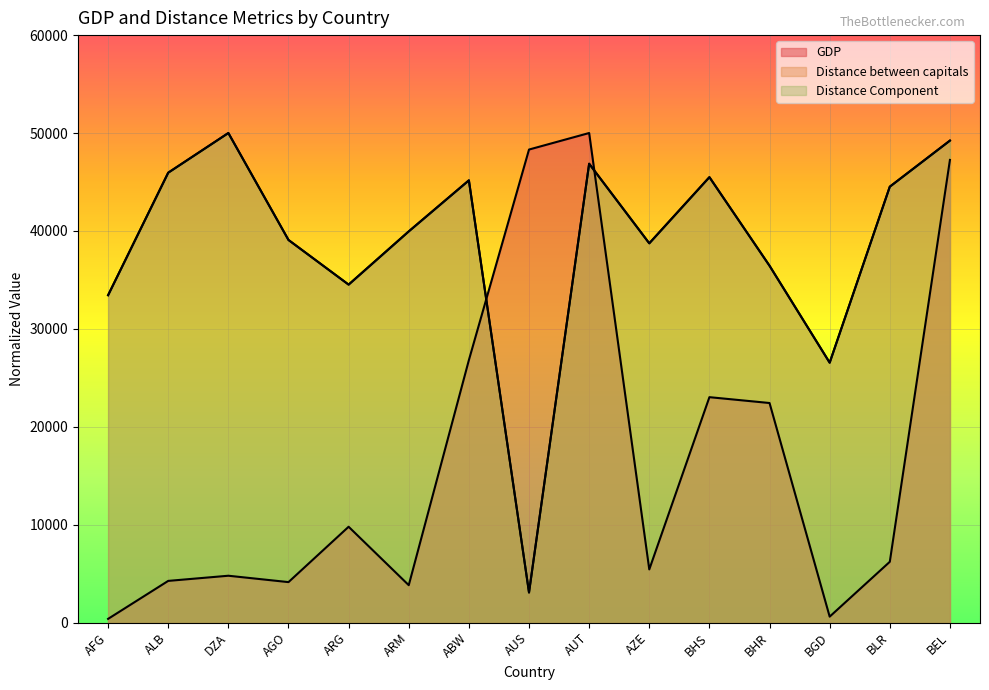

What is the average value of the Distance Component series?

38598.5